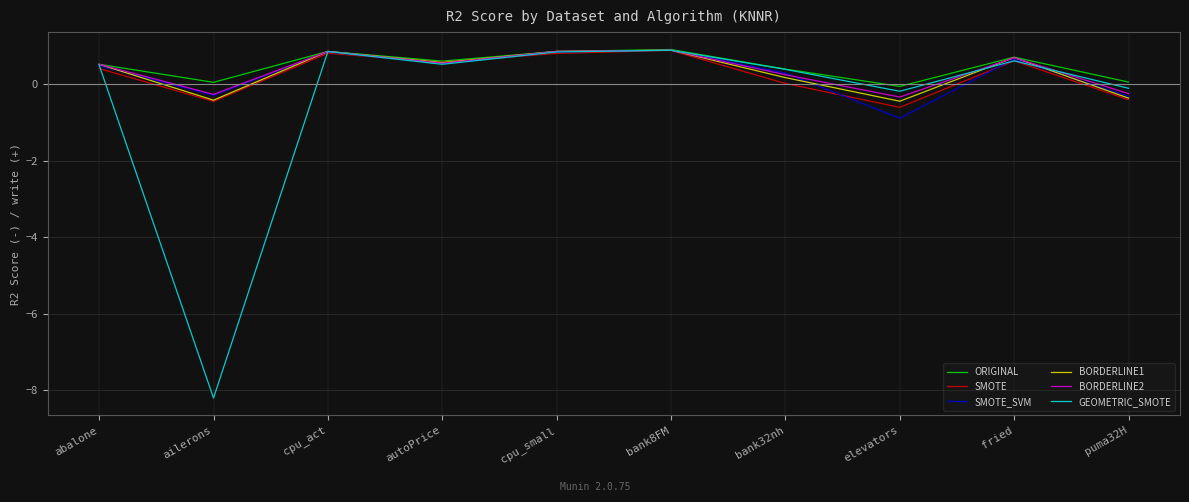

True or false: GEOMETRIC_SMOTE has more than 1 interior local peaks.

True